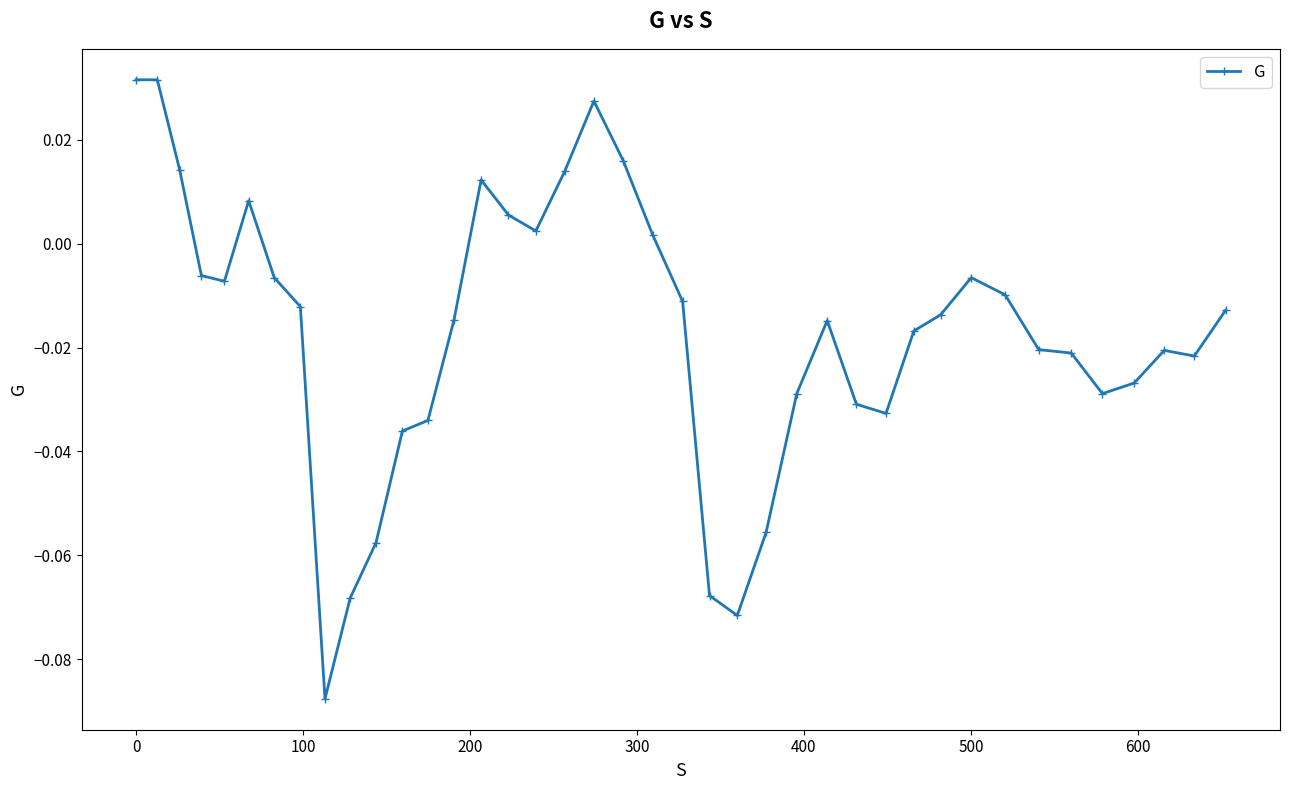

True or false: the data has more than 0 interior local peaks.

True